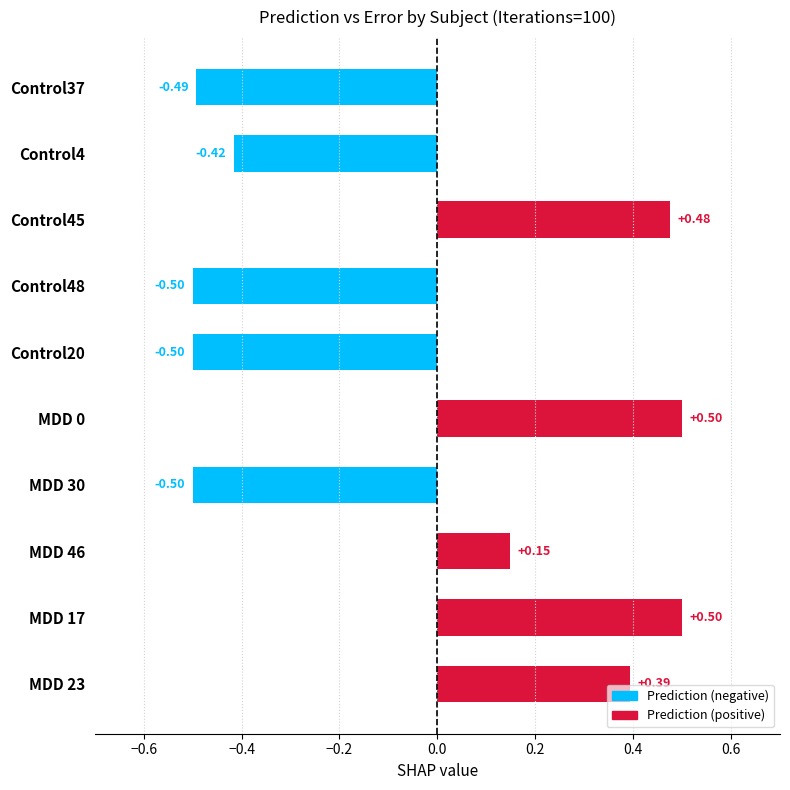

What is the difference between the values at MDD 0 and Control20?

1.0